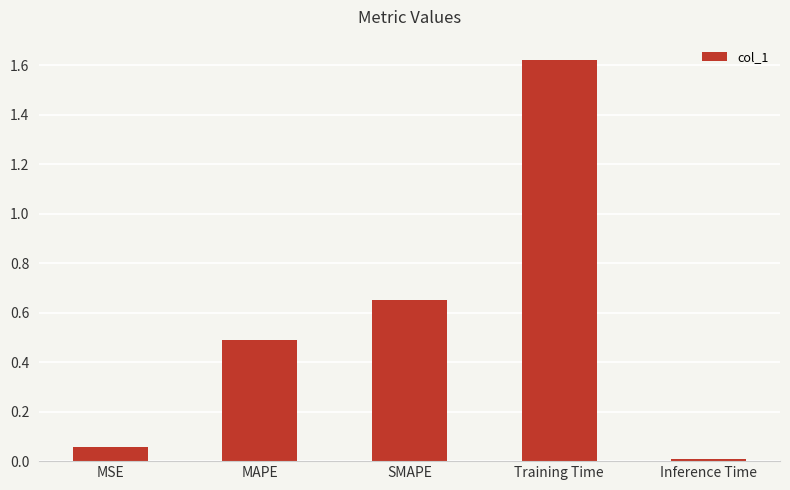

Which label corresponds to the smallest value in the chart?

Inference Time